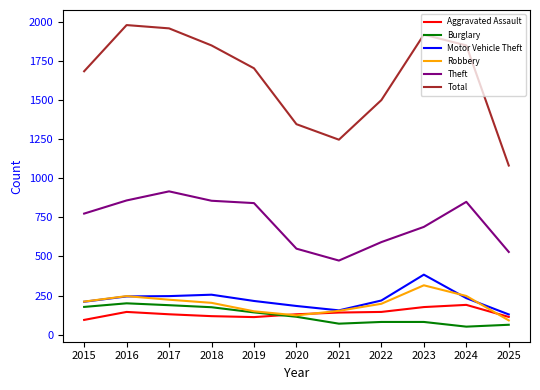

What is the smallest value displayed?

52